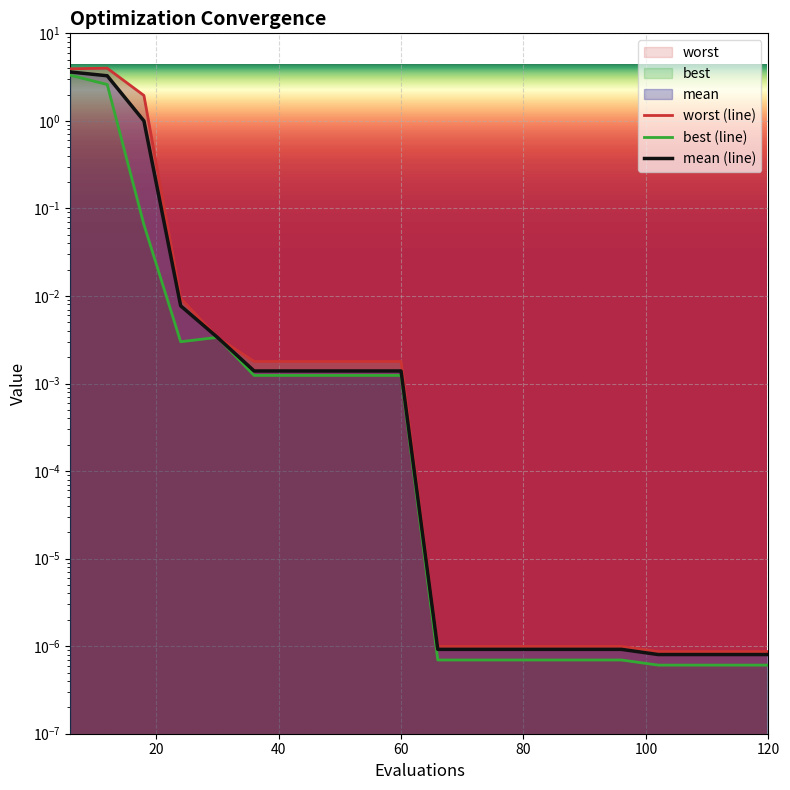

The worst (line) series shows 0.0 at 7. True or false?

False